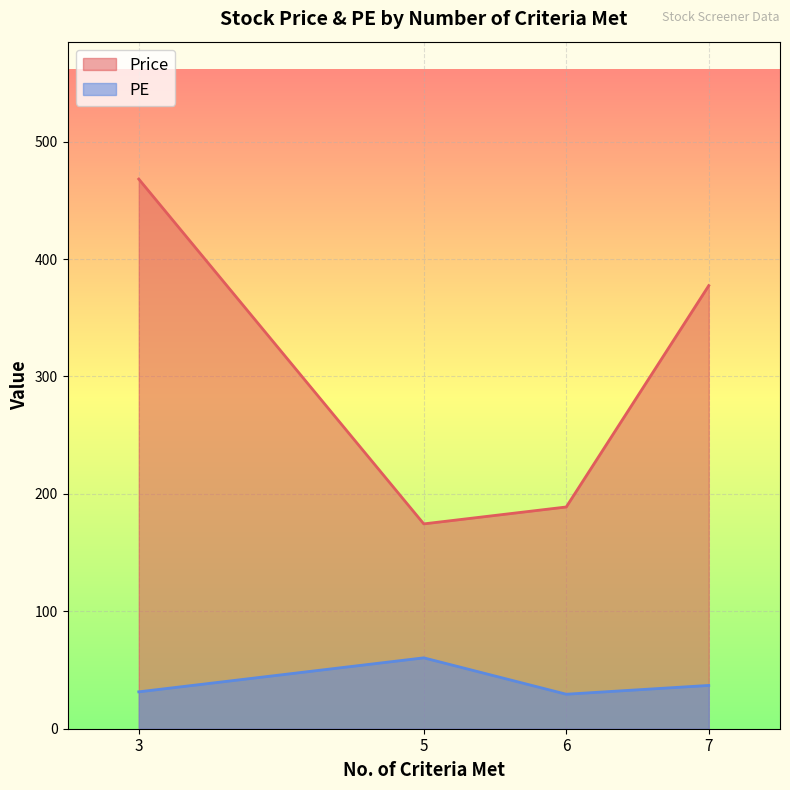

True or false: PE and Price intersect in this chart.

False